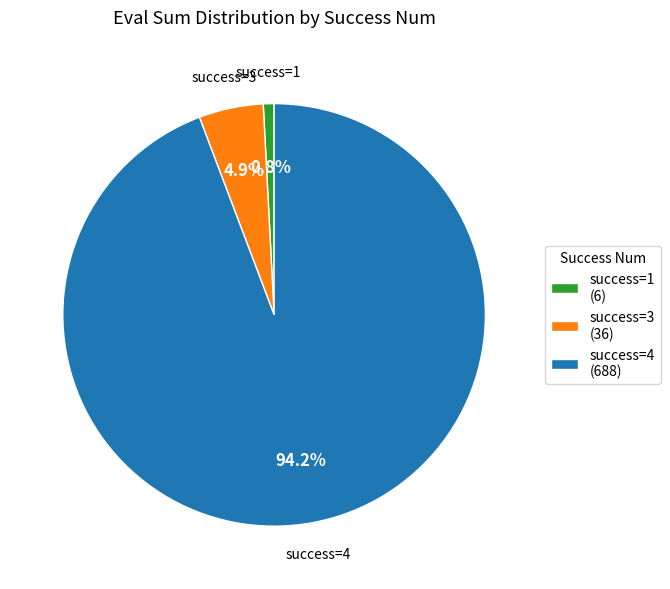

Rank the categories by value from lowest to highest.

success=1 (6), success=3 (36), success=4 (688)